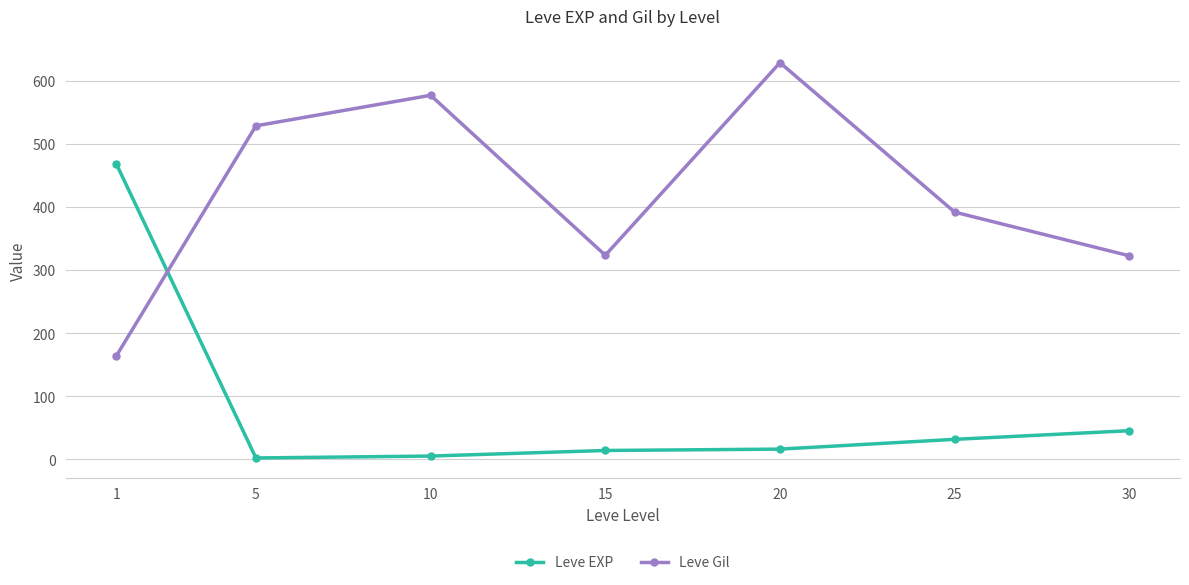

Between 10 and 25, which series saw the biggest shift?

Leve Gil